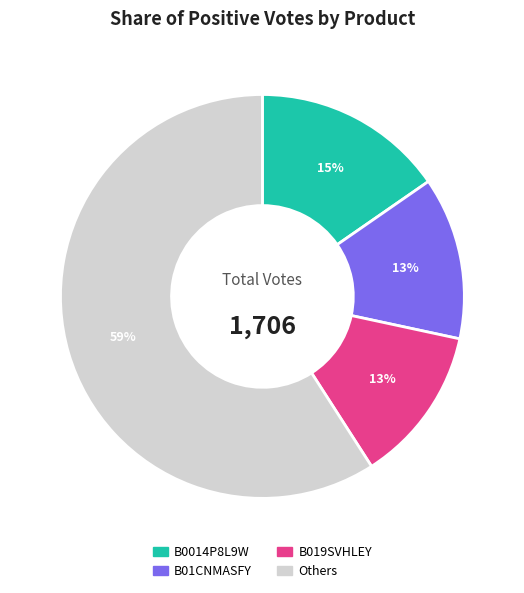

Is there a majority slice in this chart?

Yes